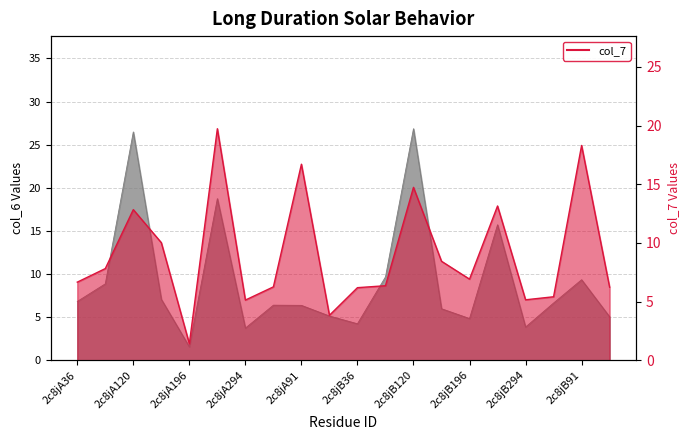

What is the minimum value shown in the chart?

1.4